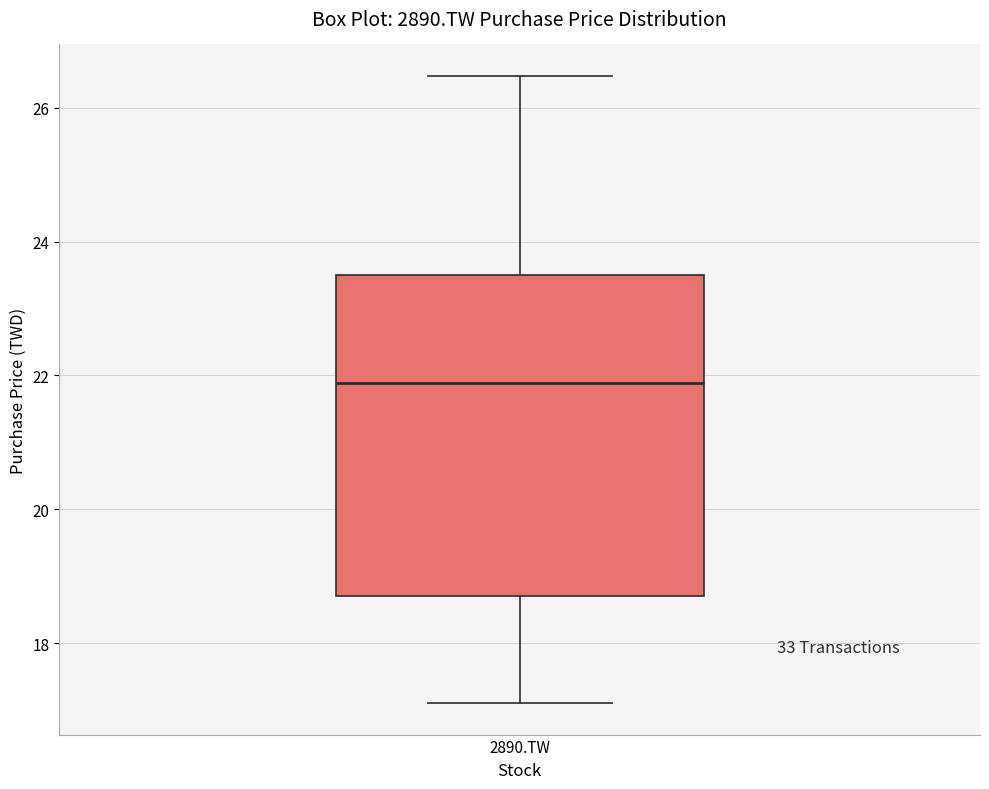

Transcribe this box plot: give where the median line is, the range the box spans, and where the two whiskers end, as read against the y-axis. The values are not printed on the chart, so give them approximately, as read against the axis.

median 21.8, box 18.8 to 23.6, whiskers 17.2 to 26.4